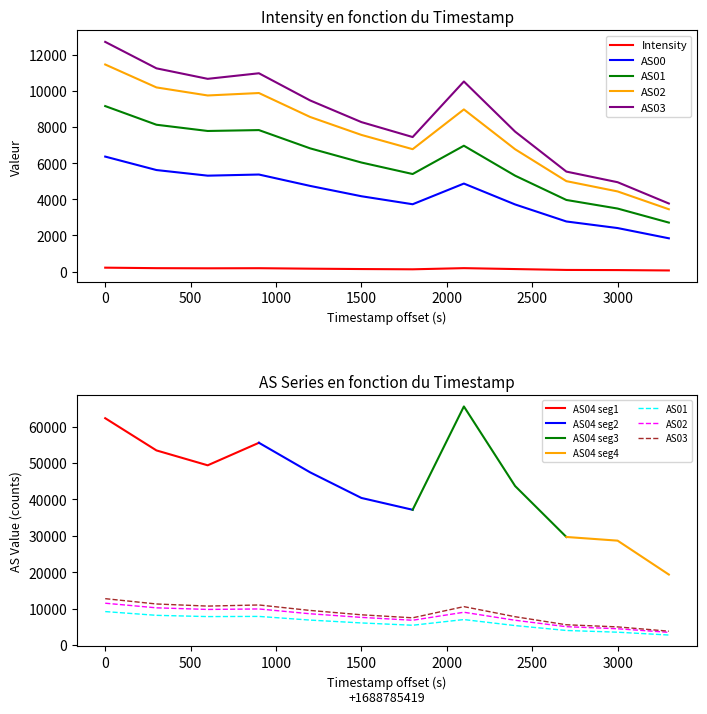

Read the AS01 value at 0.

9157.0